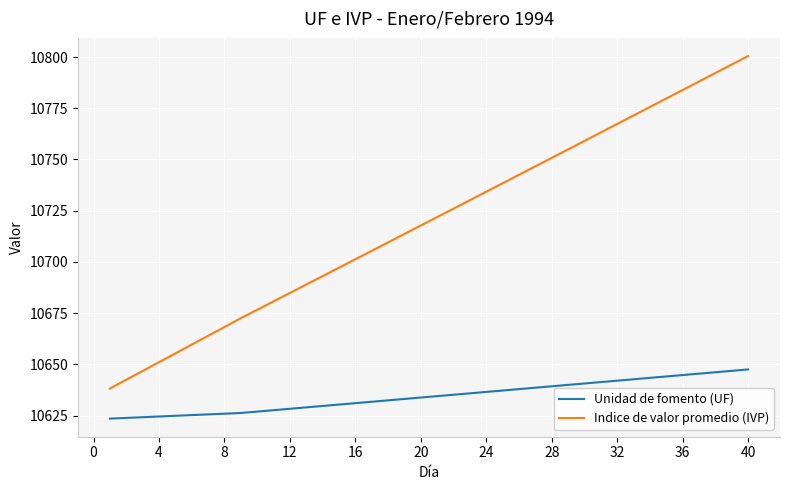

Which series has the widest spread of values?

Indice de valor promedio (IVP)